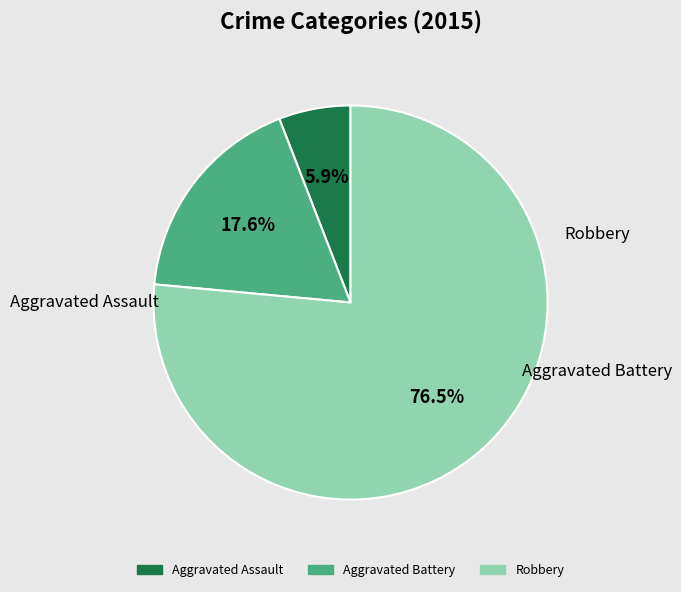

To the nearest percent, what is the average slice percentage?

33%